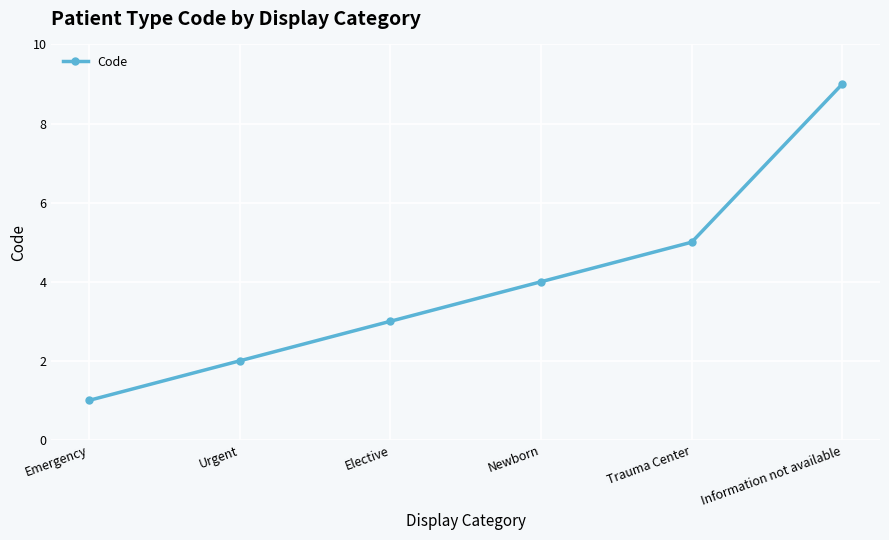

Reading left to right, transcribe all the data shown in this chart.

Emergency=1	Urgent=2	Elective=3	Newborn=4	Trauma Center=5	Information not available=9